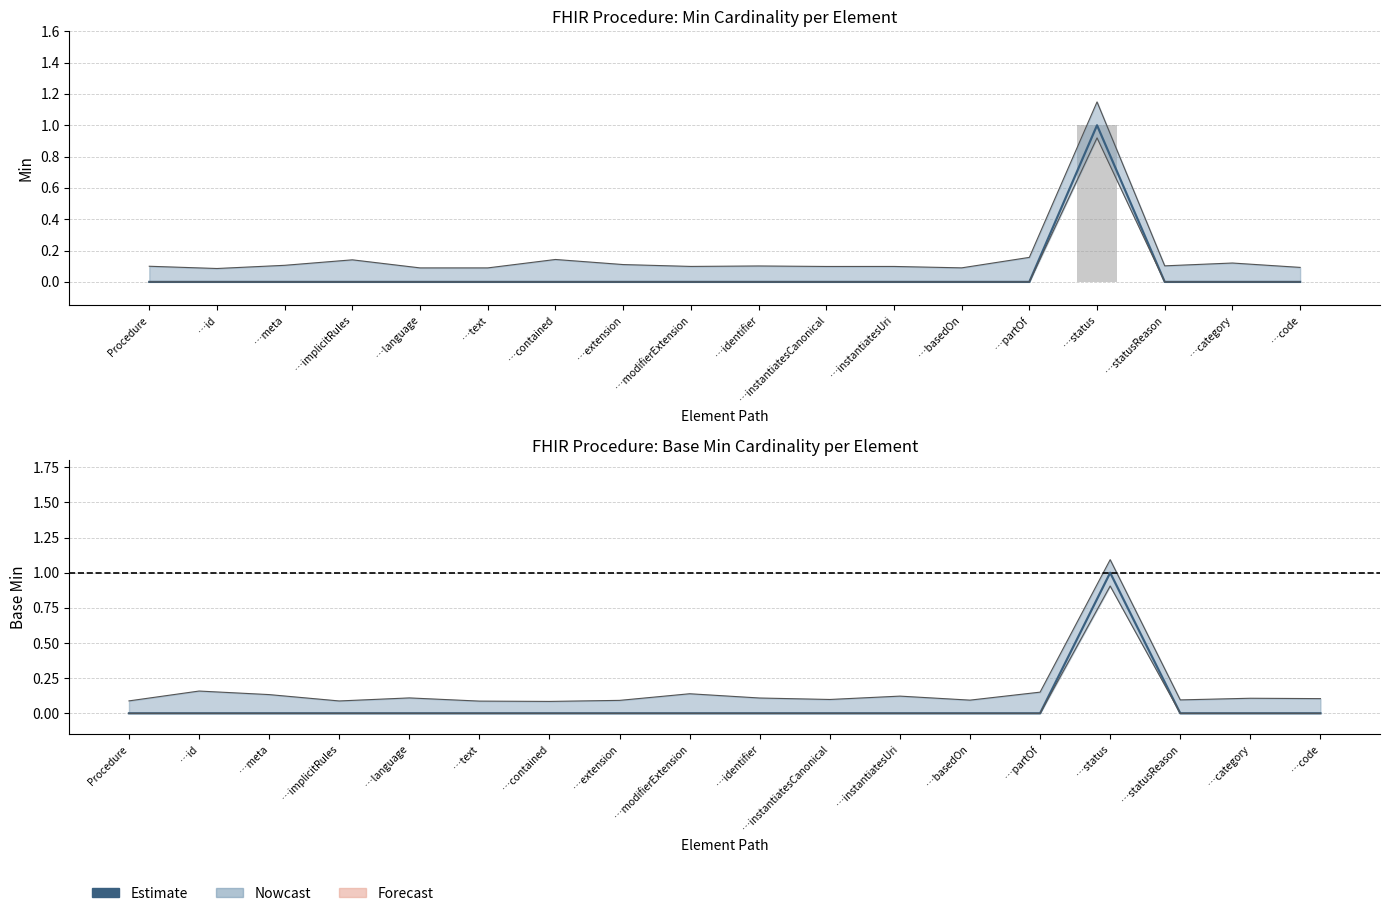

At which label is Min (raw) closest to 0?

Procedure